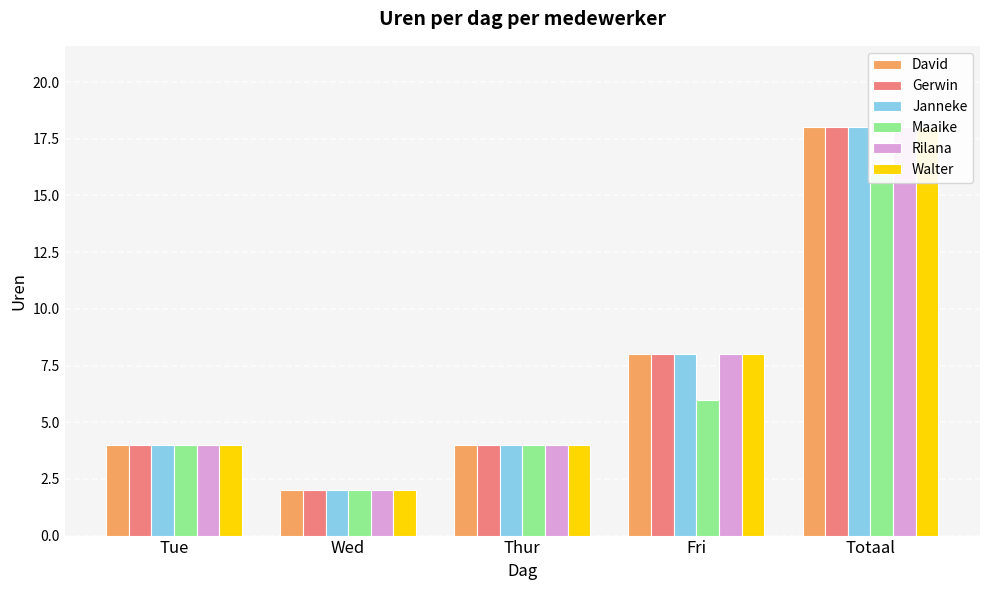

What is the minimum value shown in the chart?

2